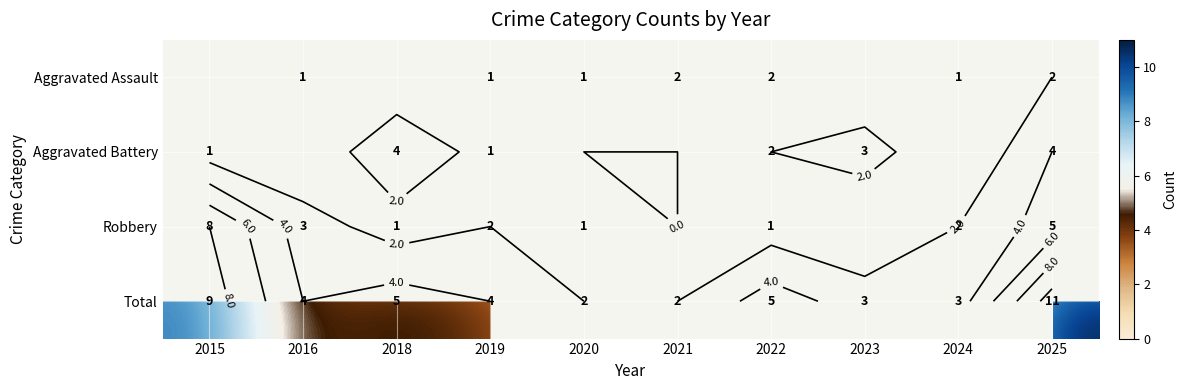

How many distinct data groups are displayed?

4